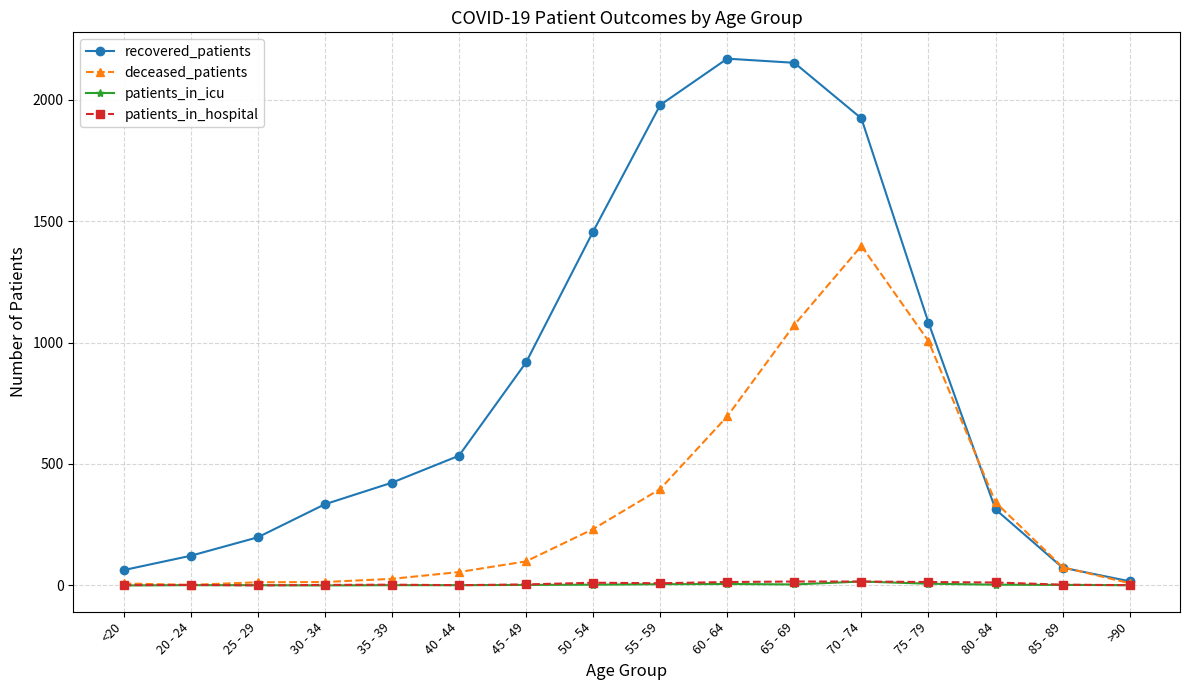

Which series has the largest total across all categories?

recovered_patients